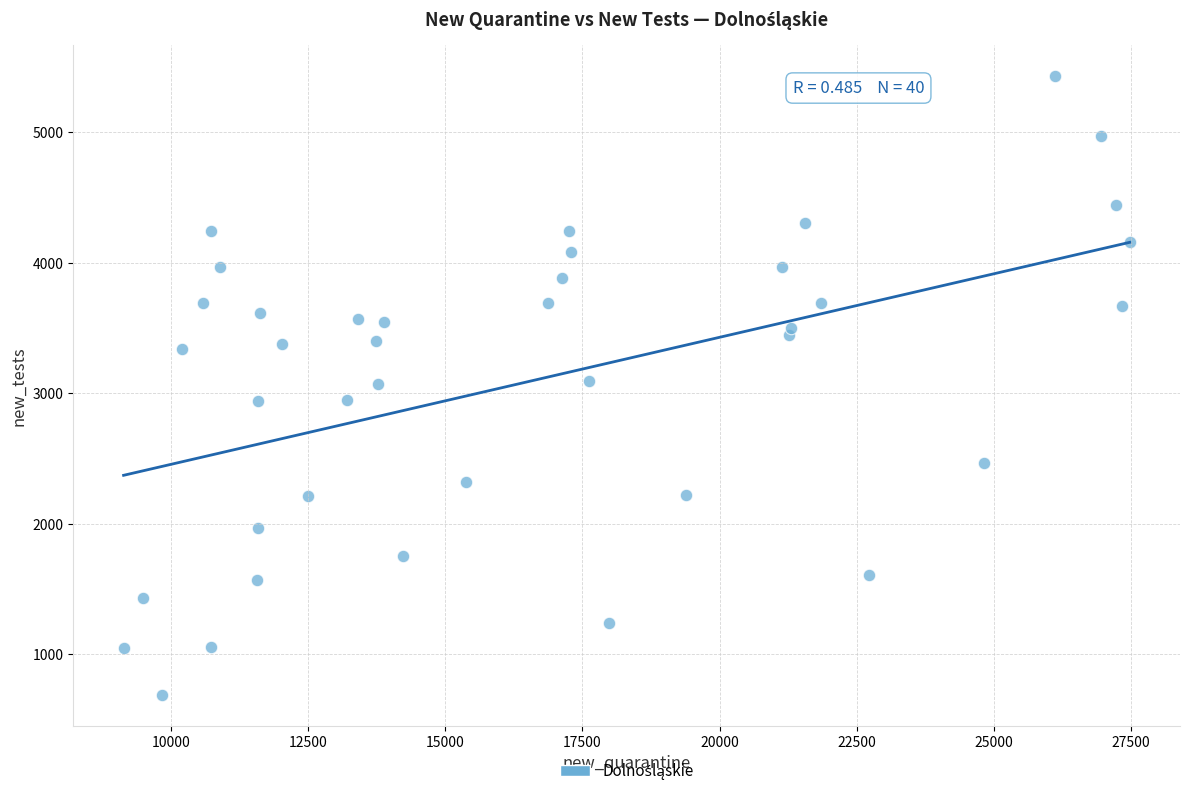

What is the range of X values (max minus min)?

18332